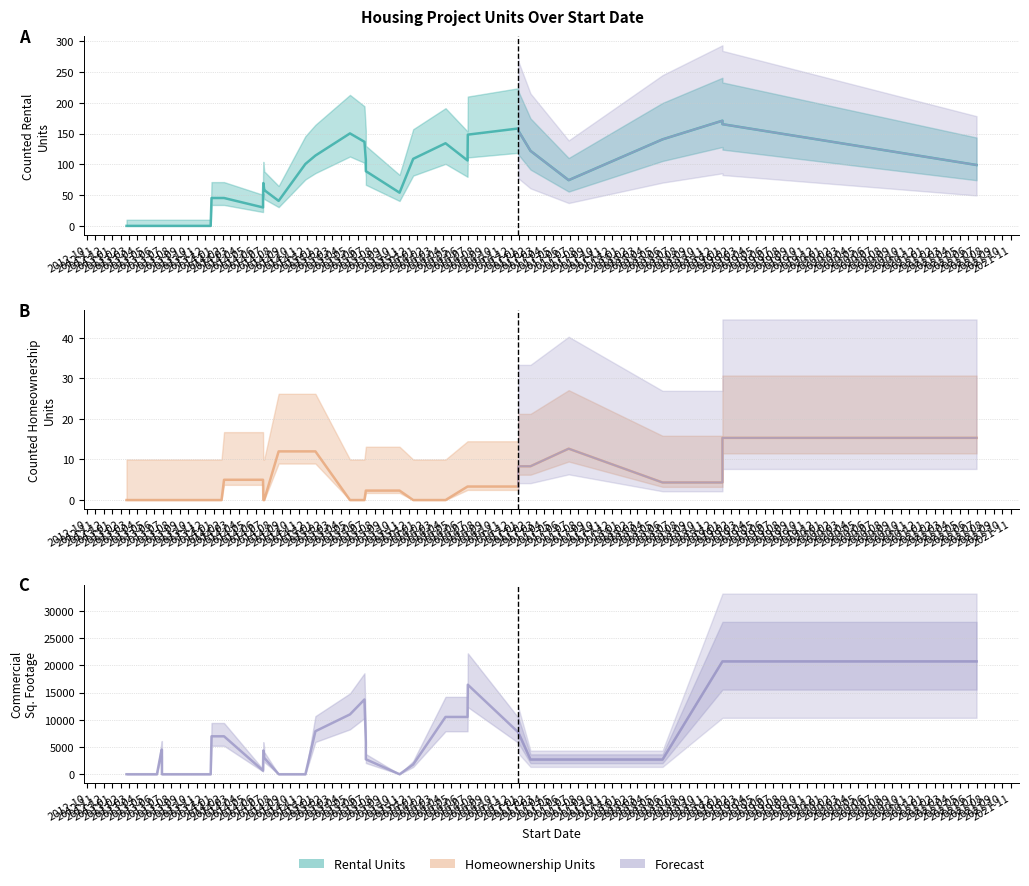

Which series has the largest range (max minus min)?

CommercialSquareFootage (trend)